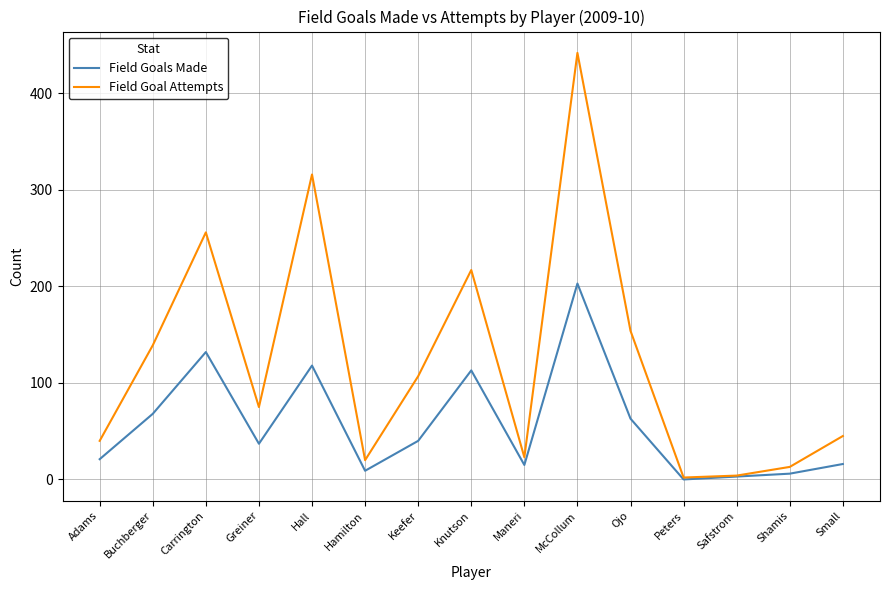

Rank the series by their maximum value, from highest to lowest.

Field Goal Attempts, Field Goals Made